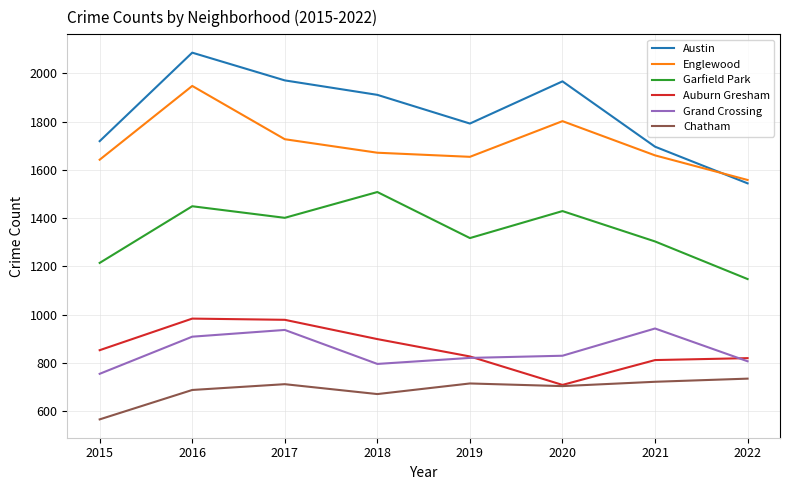

At which category does the chart reach its peak across all series?

2016